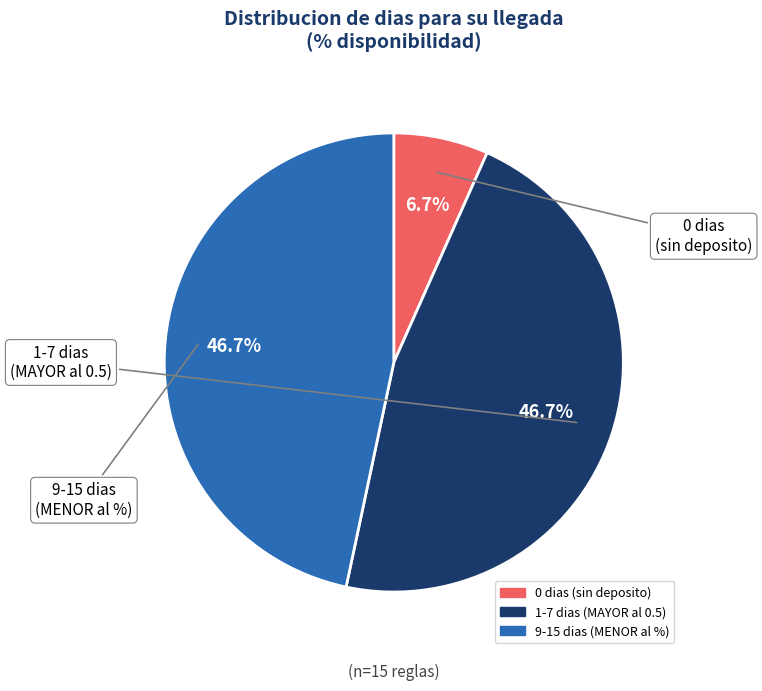

Does any single category account for the majority?

No